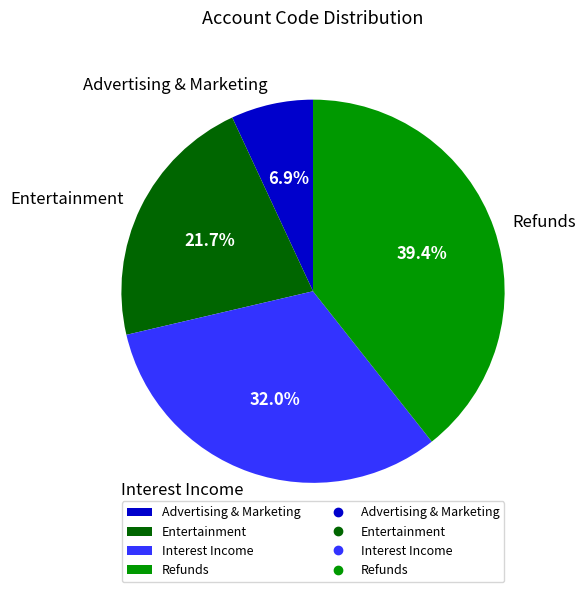

Is it true that Refunds is 39% of the pie?

True